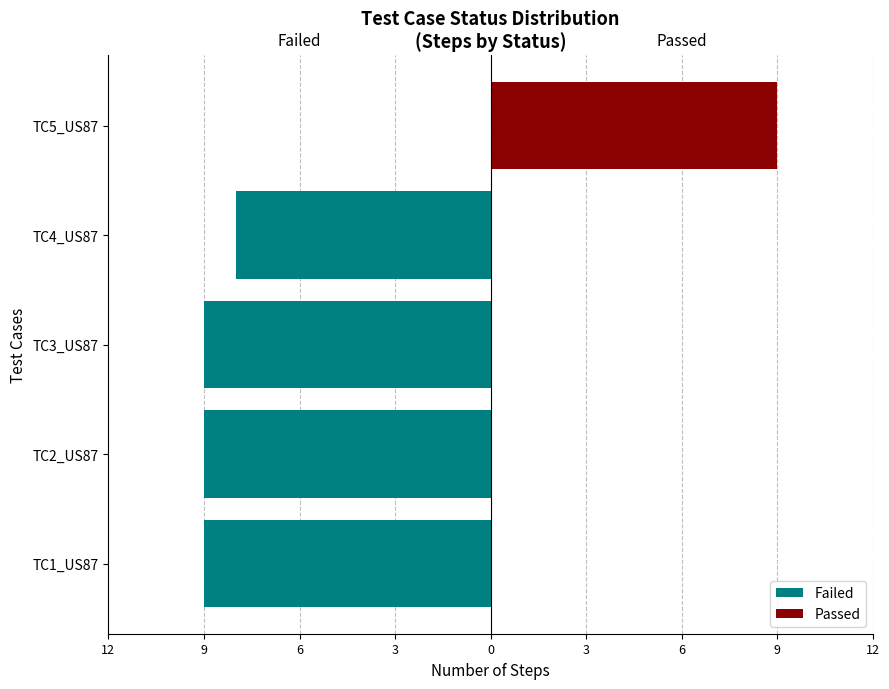

Rank the series by their maximum value, from lowest to highest.

Failed, Passed